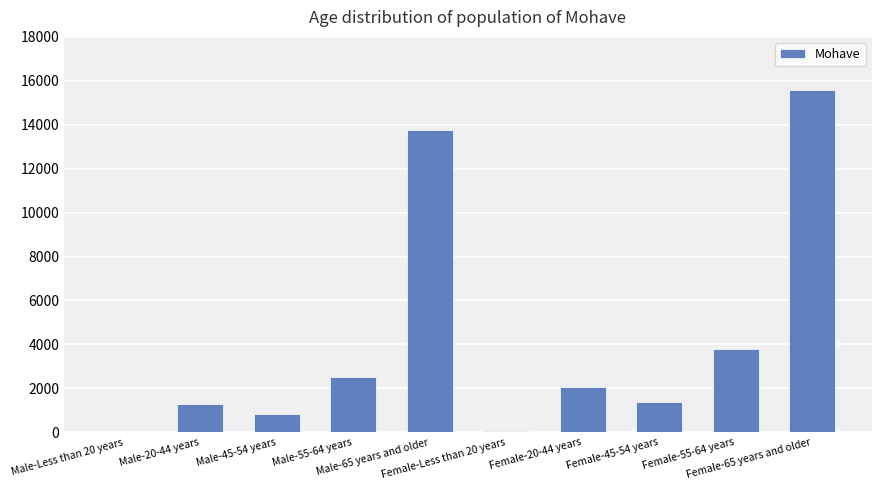

What is the maximum value shown in the chart?

15564